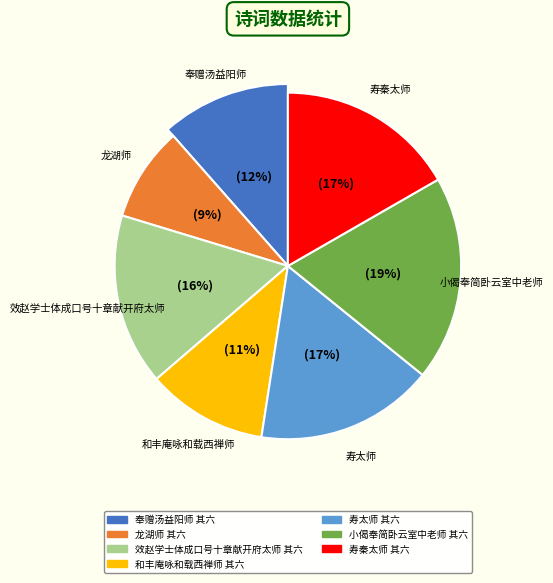

To the nearest percent, what is the combined percentage of 和丰庵咏和载西禅师 其六 and 小偈奉简卧云室中老师 其六?

30%